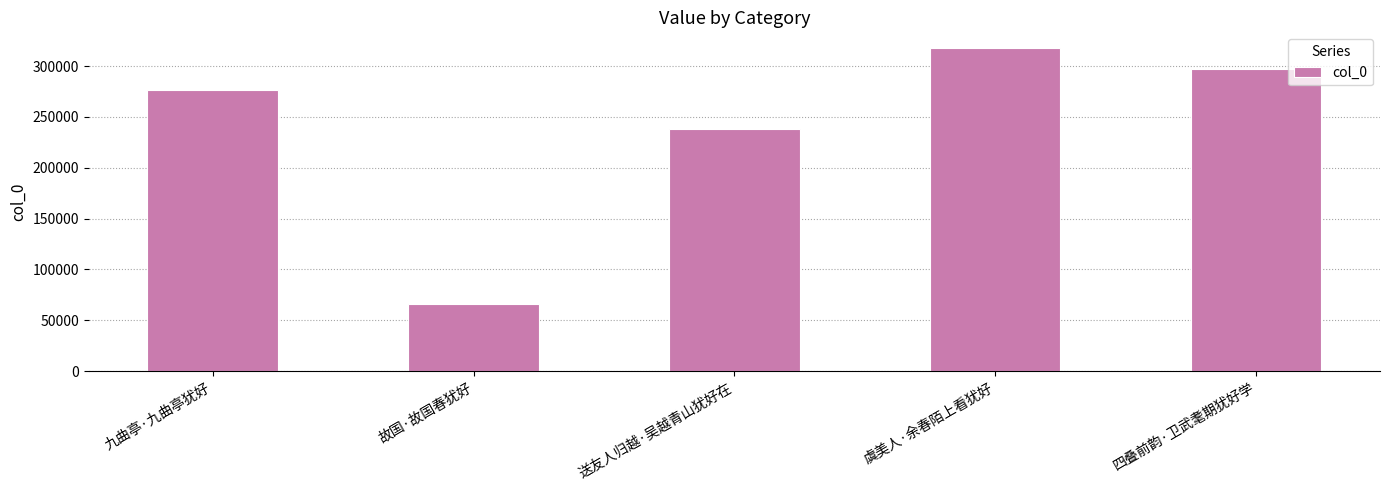

What is the sum of all values?

1194654